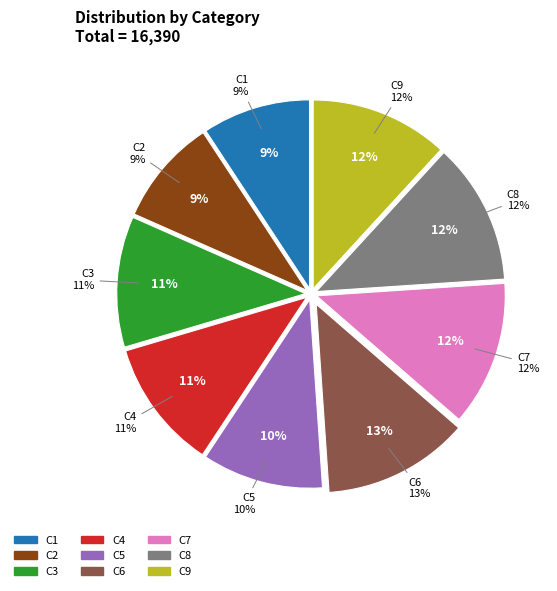

What portion of the pie excludes C4?

88.9%